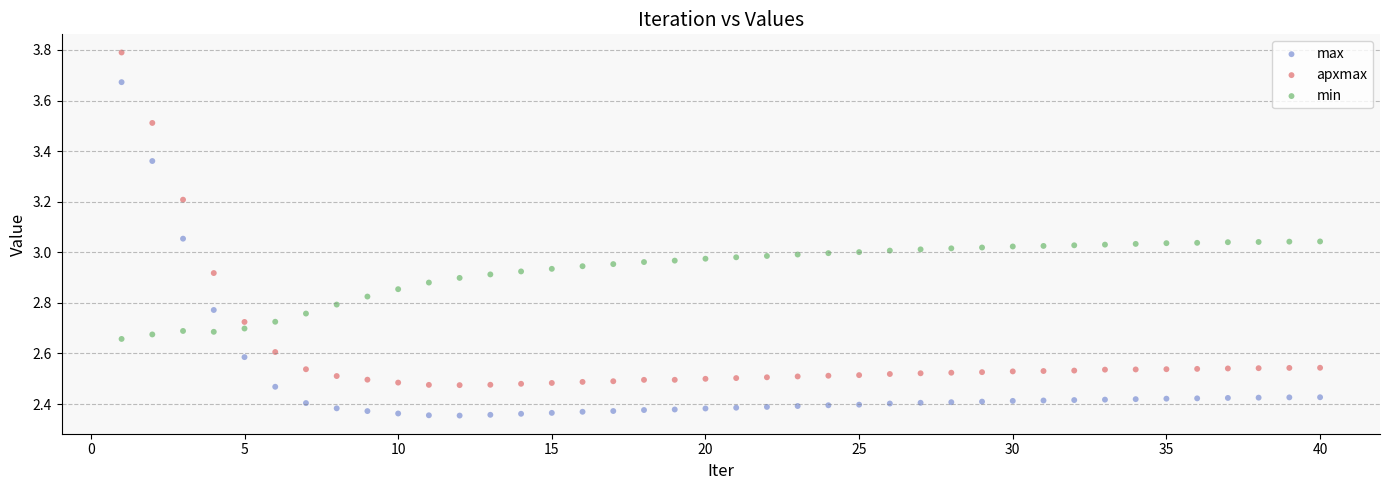

Across all data points, what is the range of X values (max minus min)?

39.0